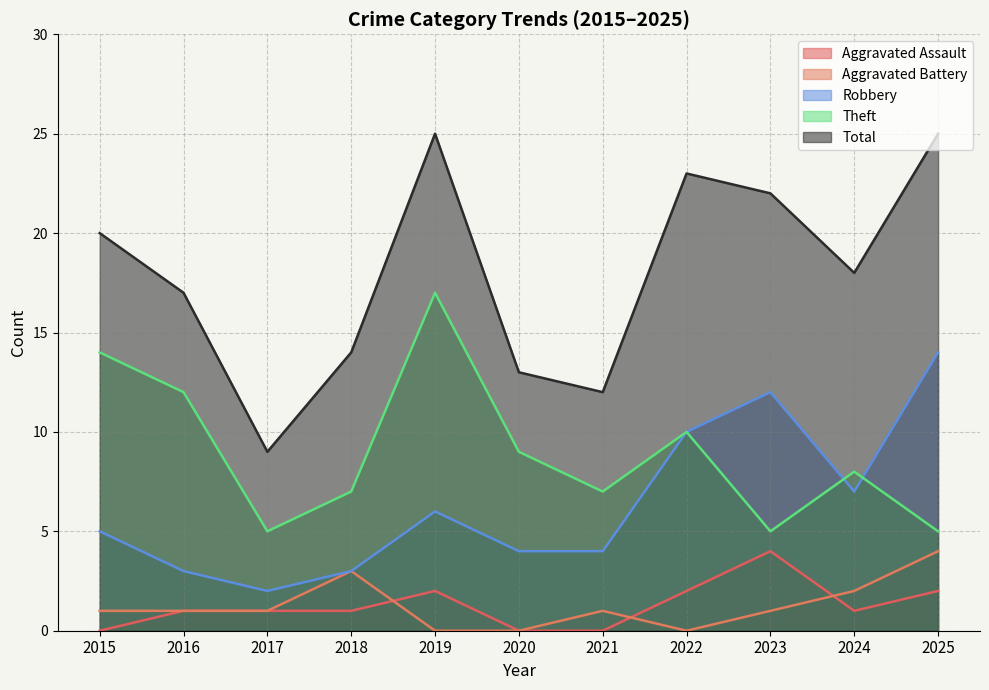

How many values in Aggravated Battery are above zero?

8